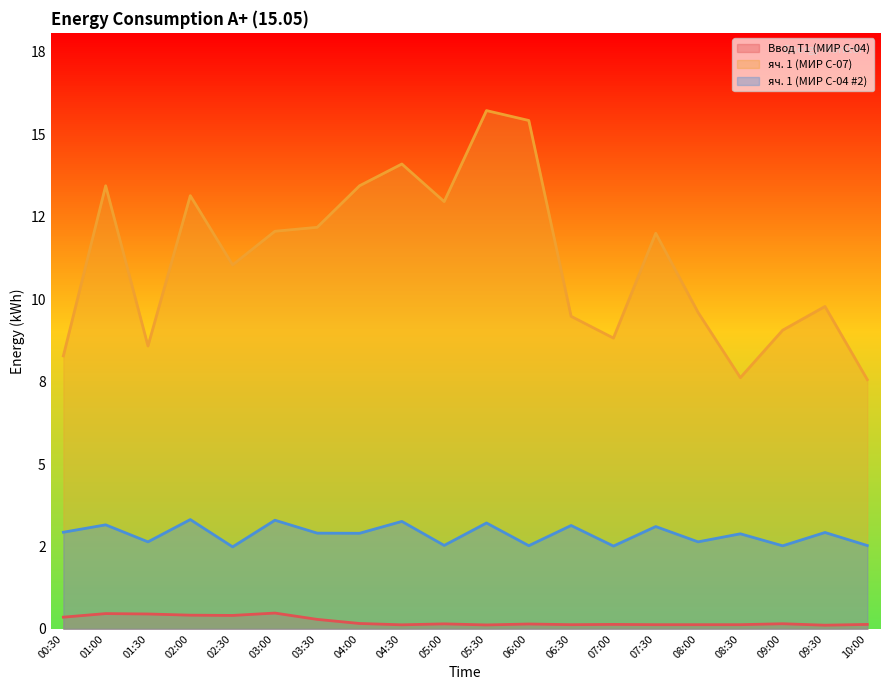

What is the value of the яч. 1 (МИР С-04 #2) point at the 16th from the left?

2.6